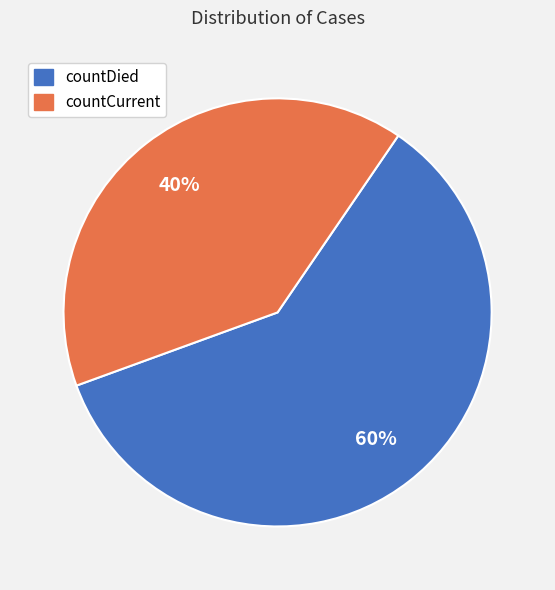

To the nearest percent, what is the combined percentage of countDied and countCurrent?

100%